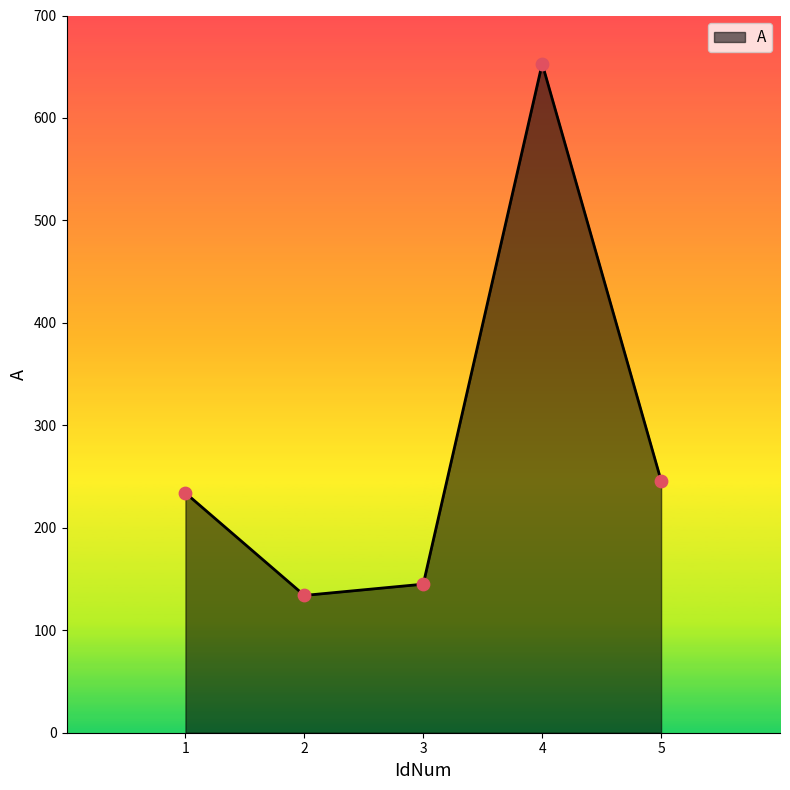

What is the ratio of the value at 4 to the value at 1?

2.8